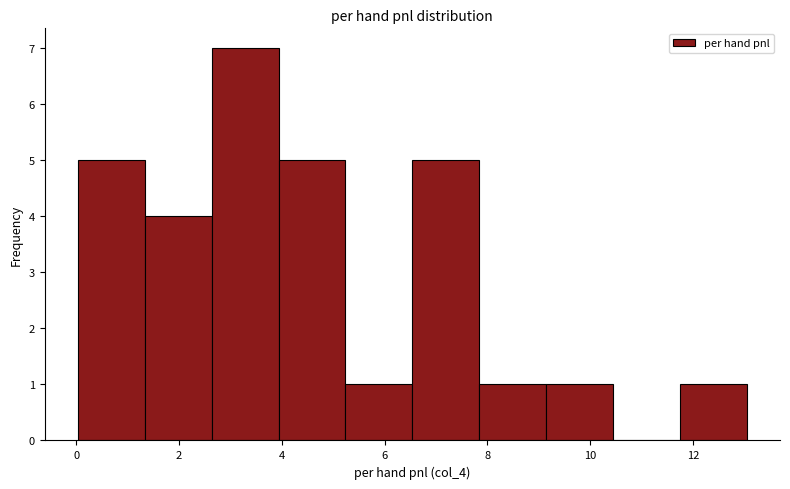

What is the height of the bar covering 2.6 to 4.0 on the x-axis? Neither the bar edges nor the heights are printed on the chart, so give them approximately, as read against the axes.

7